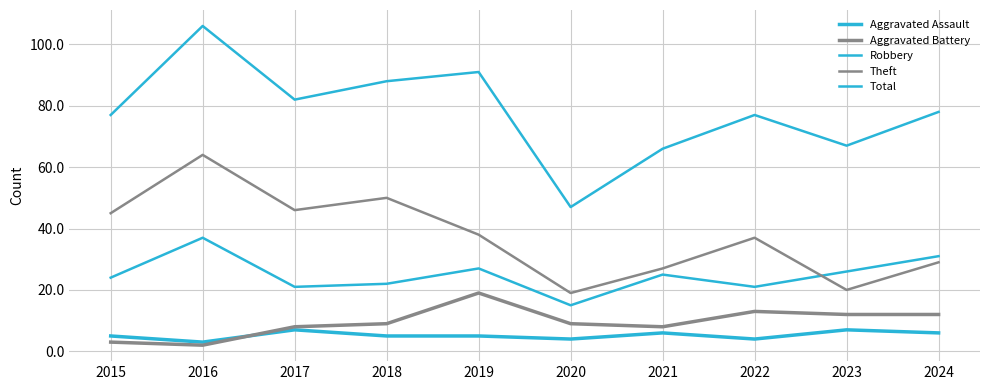

Which label corresponds to the smallest value in the chart?

2016